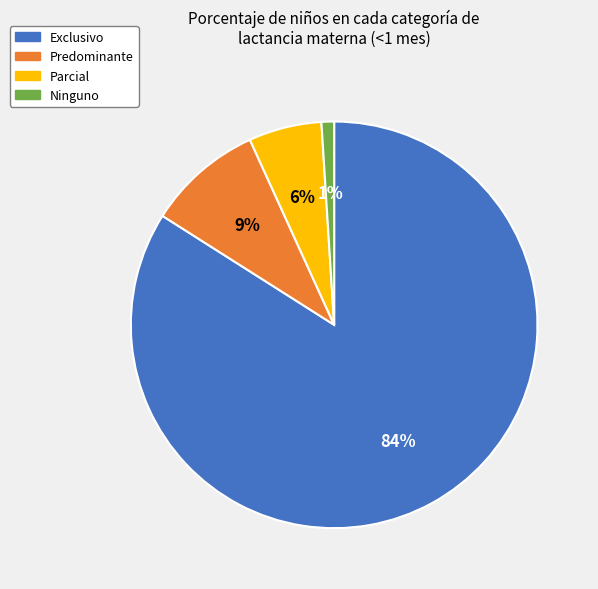

To the nearest percent, what is the difference between the Exclusivo and Parcial slice percentages?

78%